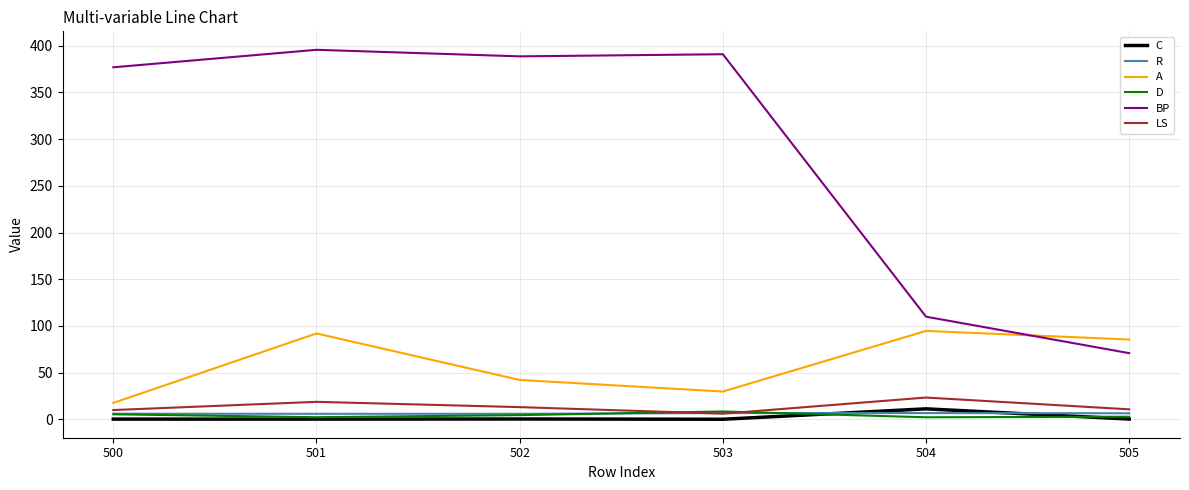

Which series has the largest total across all categories?

BP